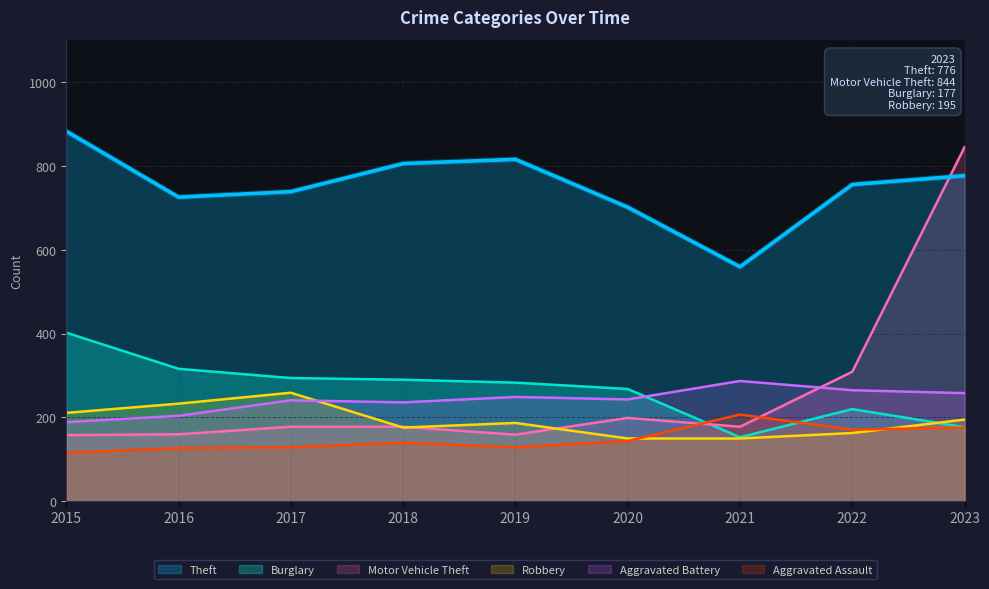

What is the sum of all Robbery values?

1724